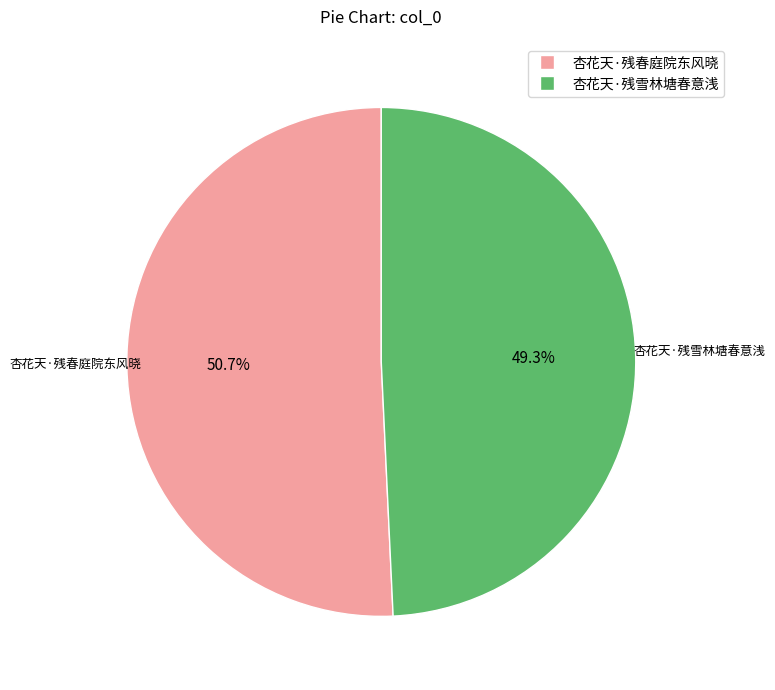

Which slice is the smallest?

杏花天·残雪林塘春意浅